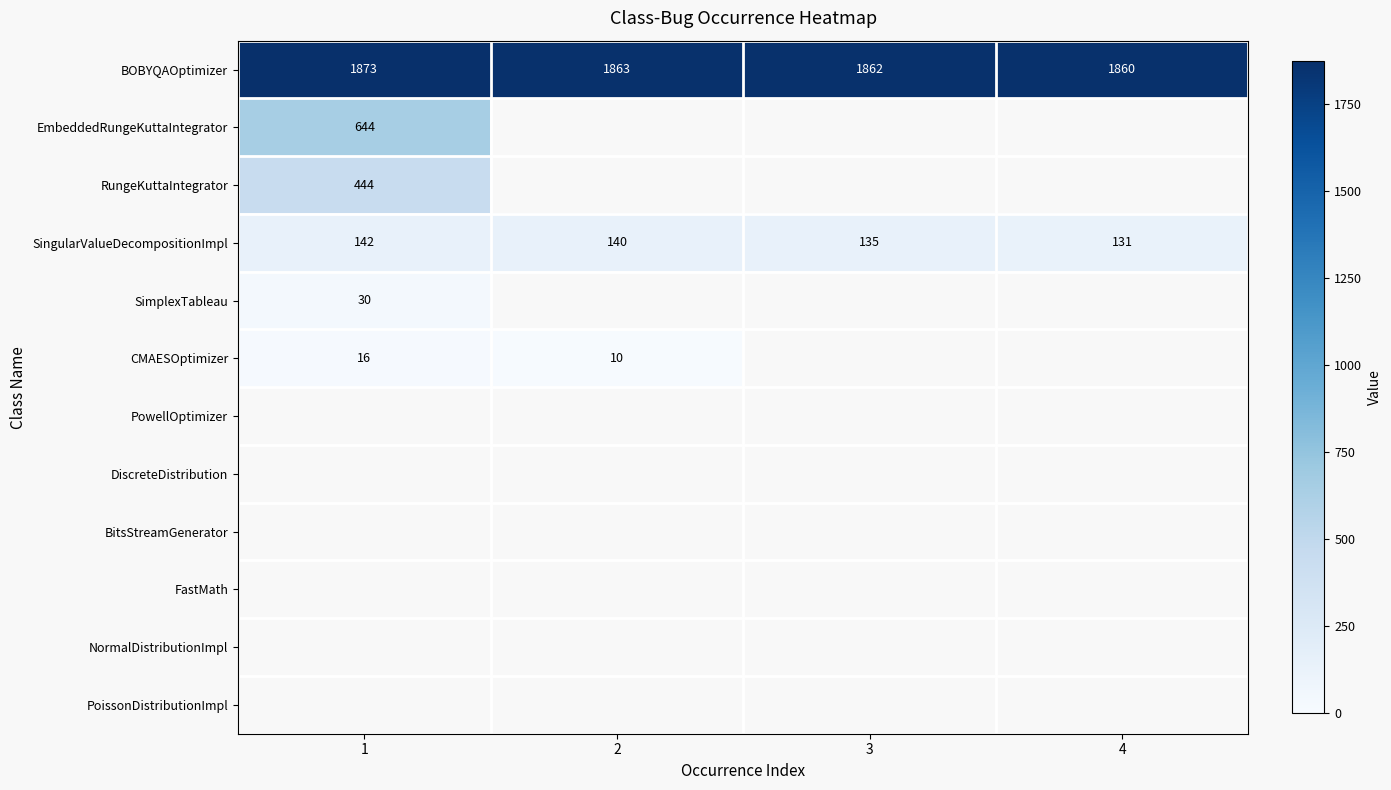

Is it true that BOBYQAOptimizer equals 1863 at 2?

True